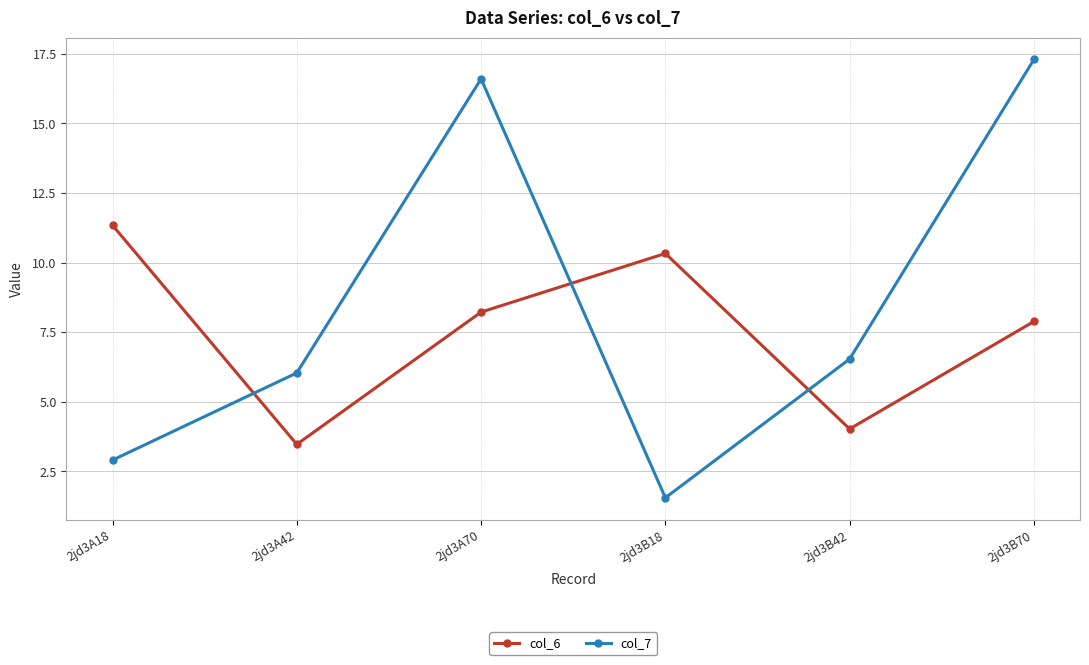

What is the sum of the col_6 values at 2jd3B70 and 2jd3A42?

11.3